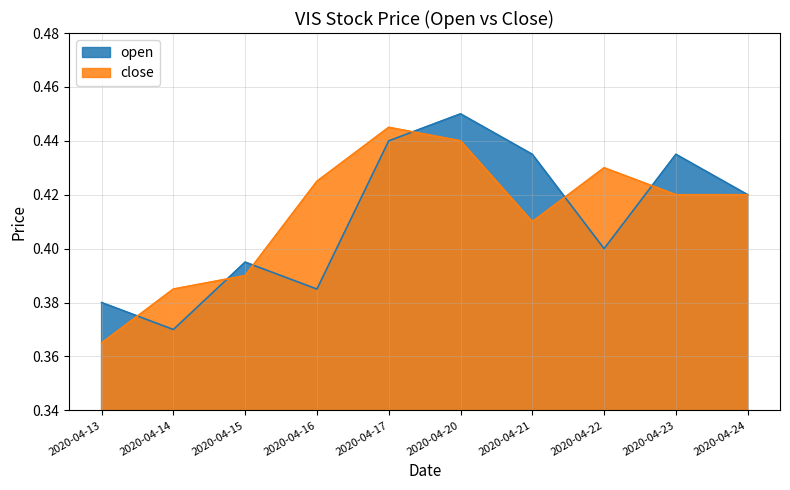

What is the value of the close point at the 3rd from the left?

0.4